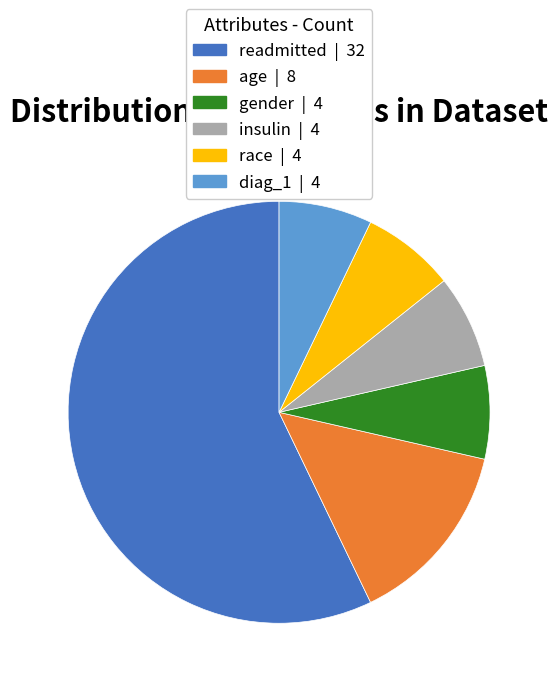

The age slice represents 24% of the pie. True or false?

False